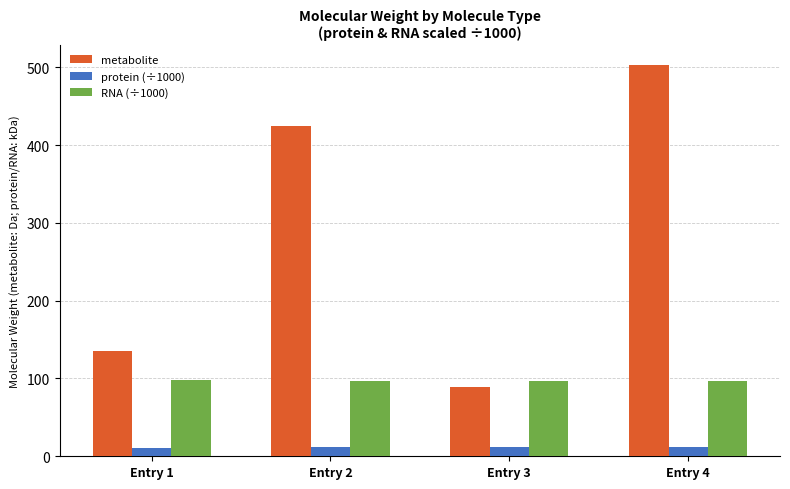

What is the highest value of the RNA (÷1000) series?

97.6